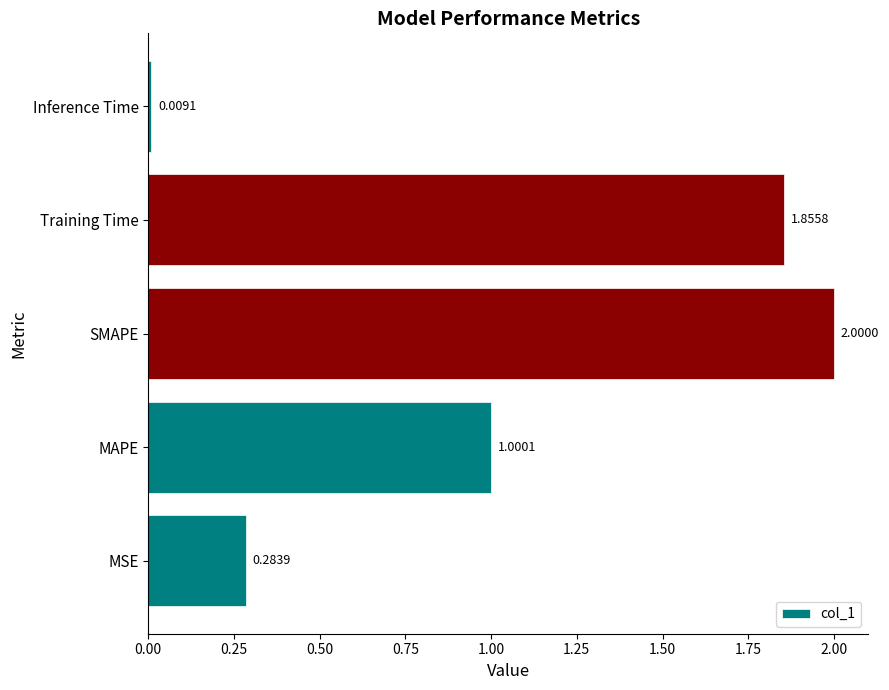

What is the change in value from MSE to Training Time?

+1.6